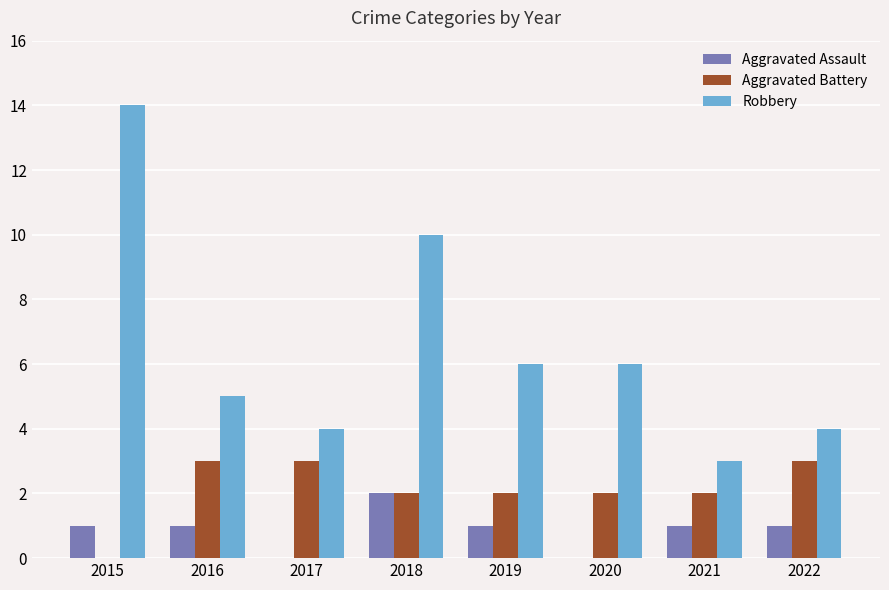

Between 2015 and 2020, which series saw the biggest shift?

Robbery